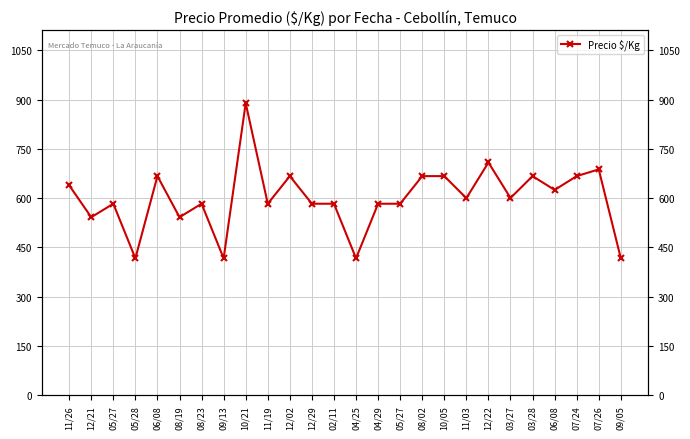

True or false: the data has more than 0 interior local peaks.

True